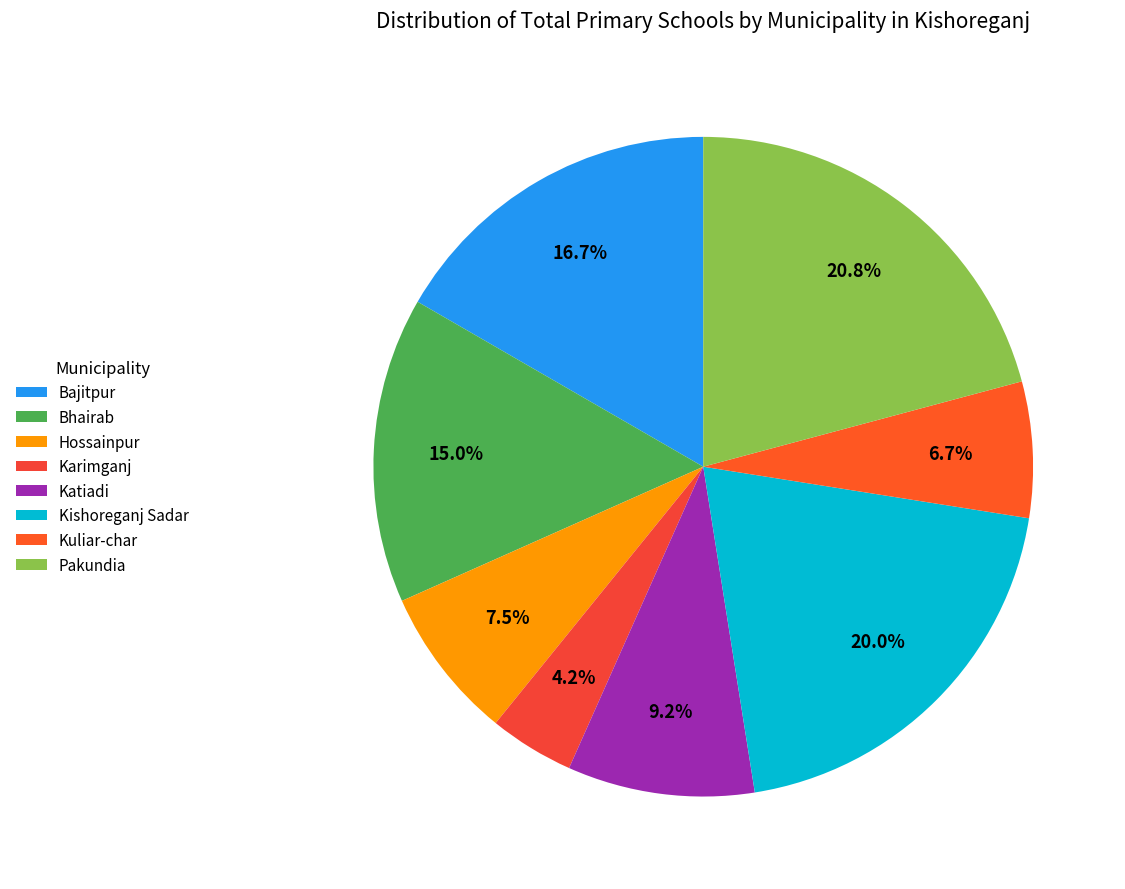

Between Pakundia and Katiadi, which is larger?

Pakundia